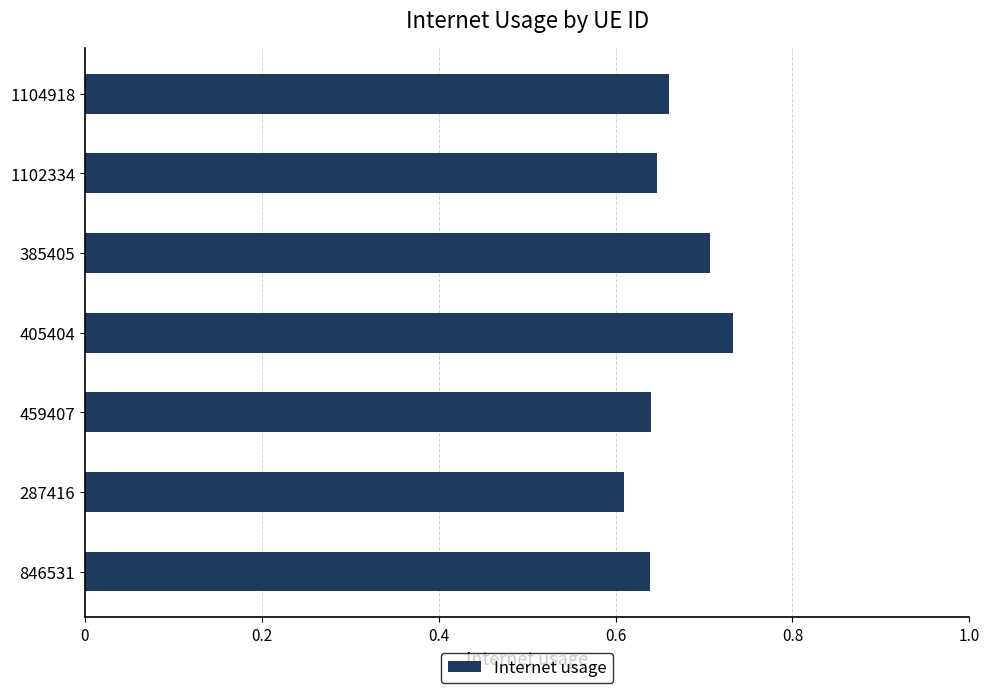

Count the values in the range 0 to 1.

7